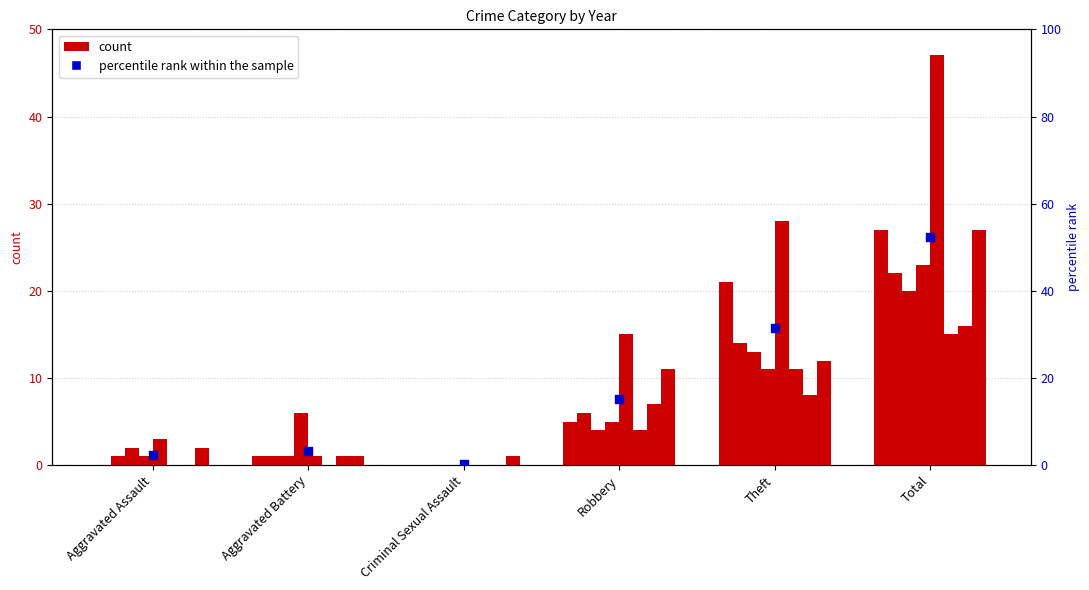

Approximately how many times larger is the value at Robbery compared to Theft?

0.5